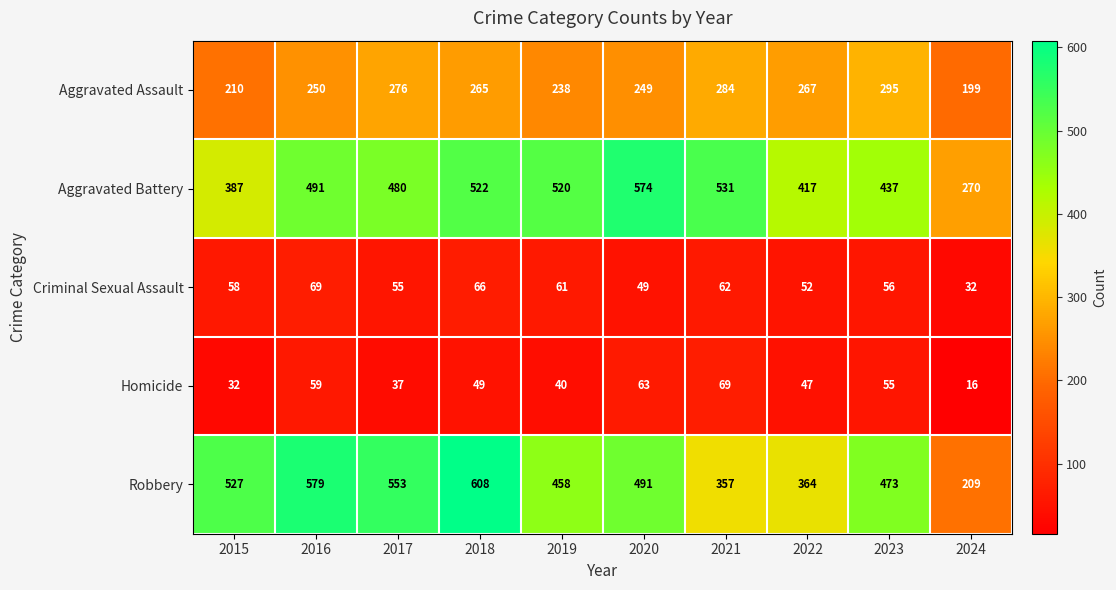

How many series are shown in this chart?

5